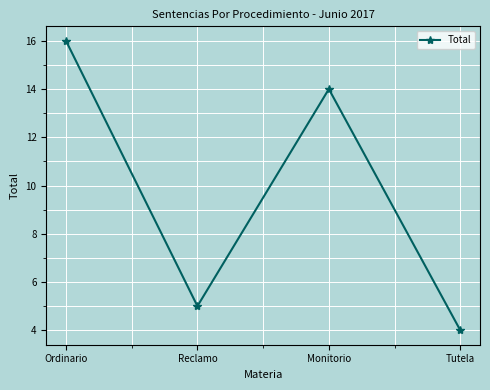

True or false: the data has more than 2 interior local peaks.

False